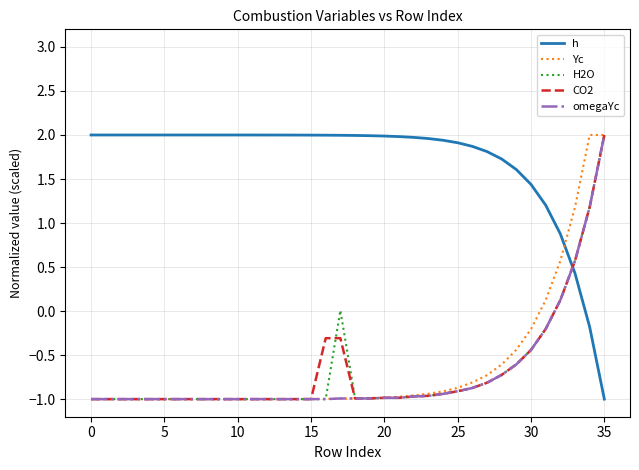

After their last crossing, which series has the higher values: h or Yc?

Yc